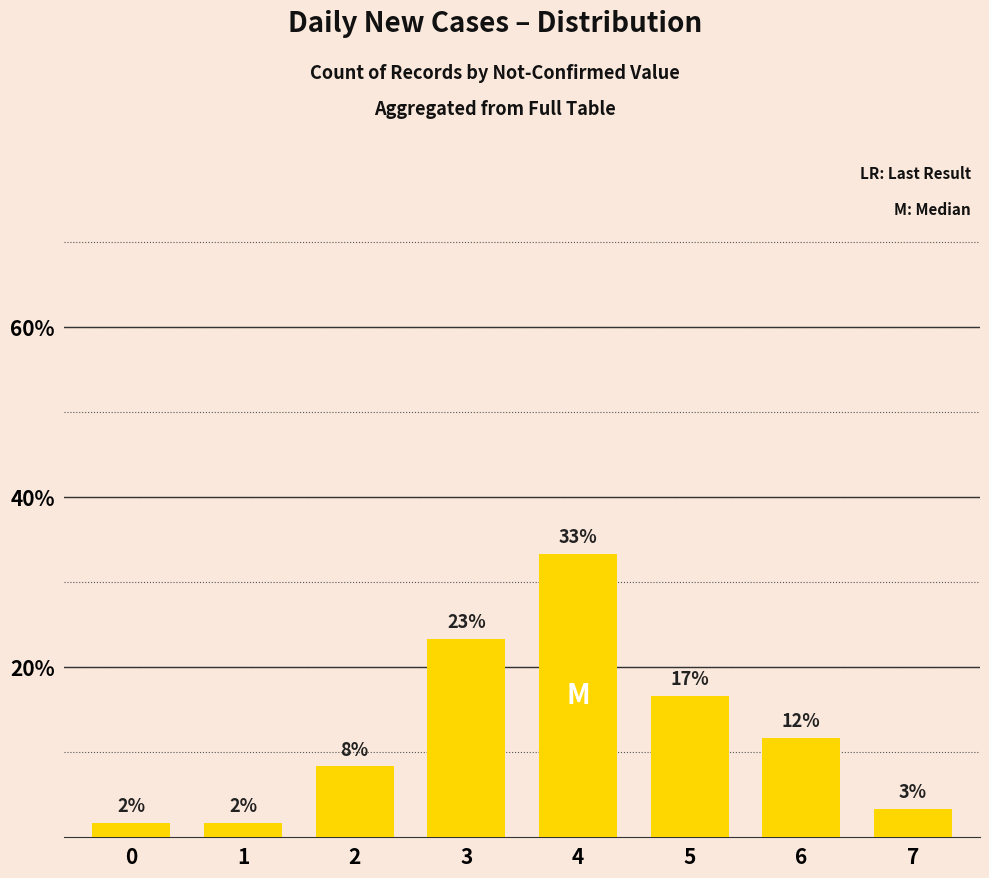

Where does the data first go above 11?

3